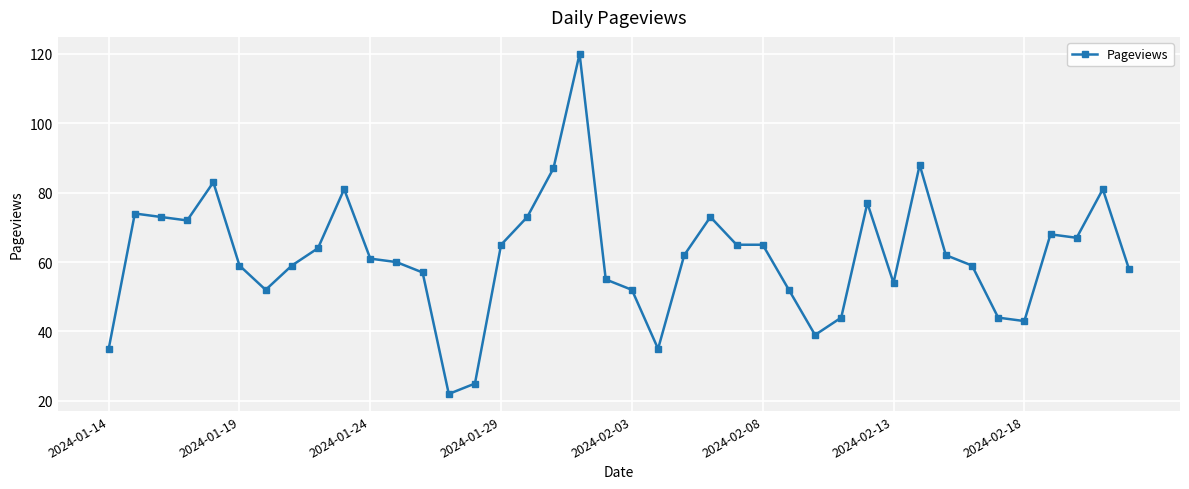

True or false: there are more than 2 points higher than both neighbors.

True